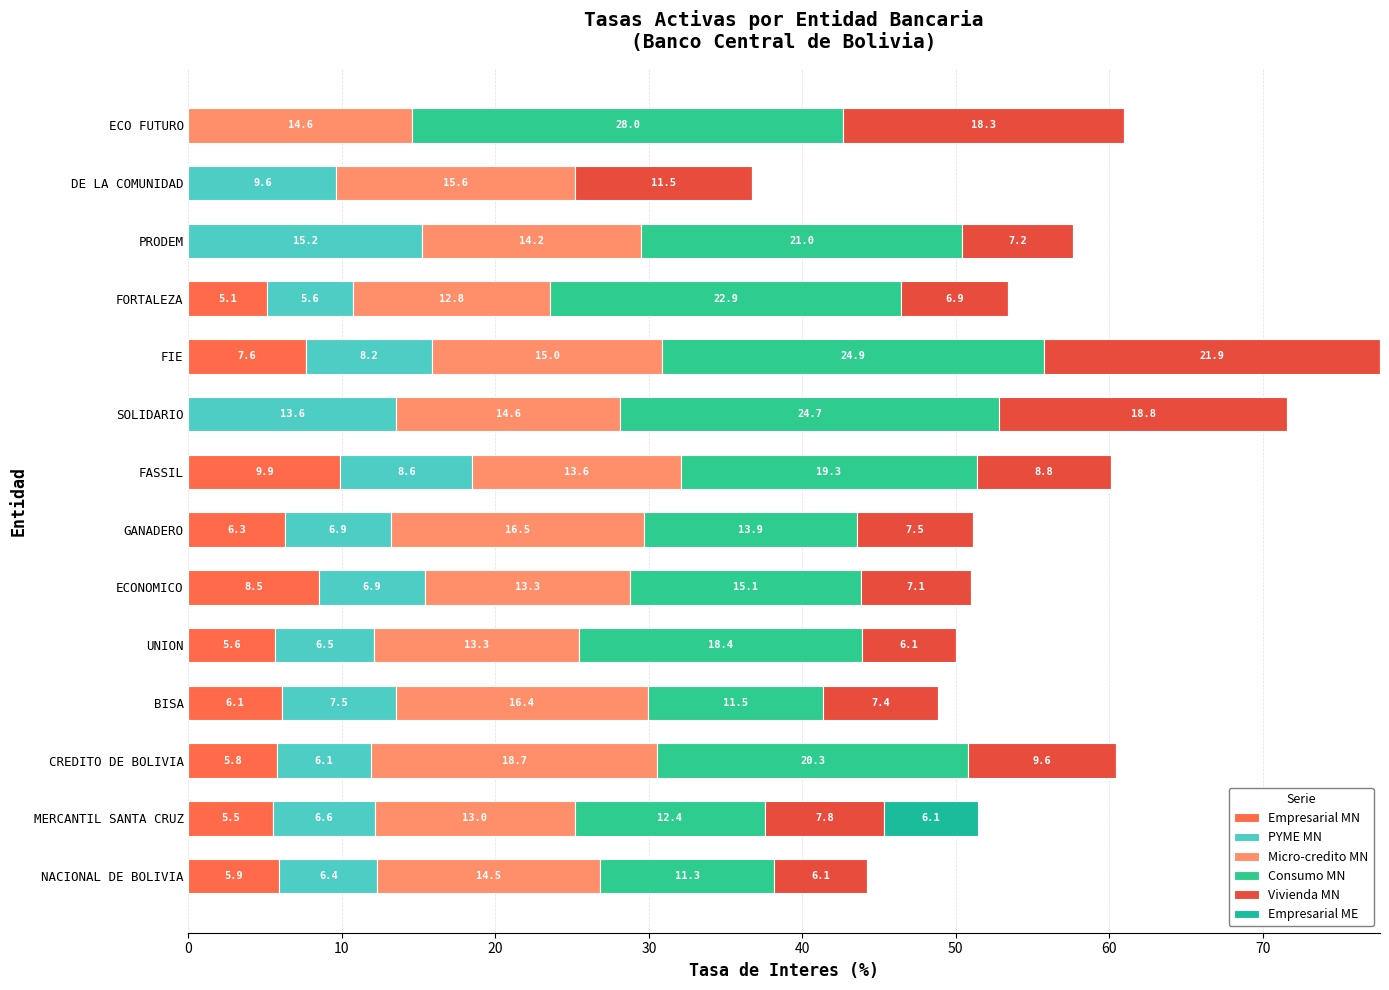

How many values in the Empresarial MN series exceed 5?

10